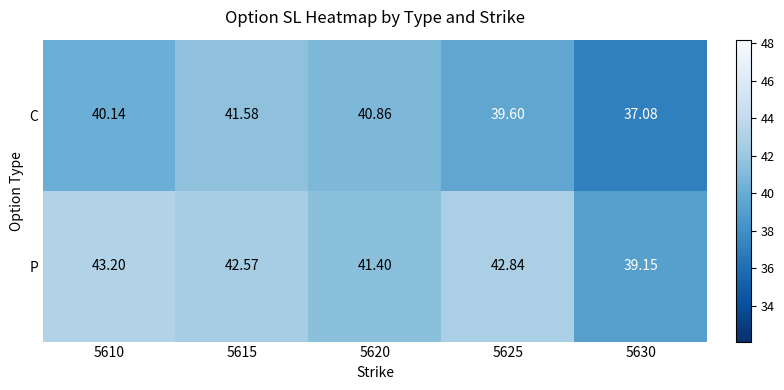

Which series has the largest total across all categories?

P